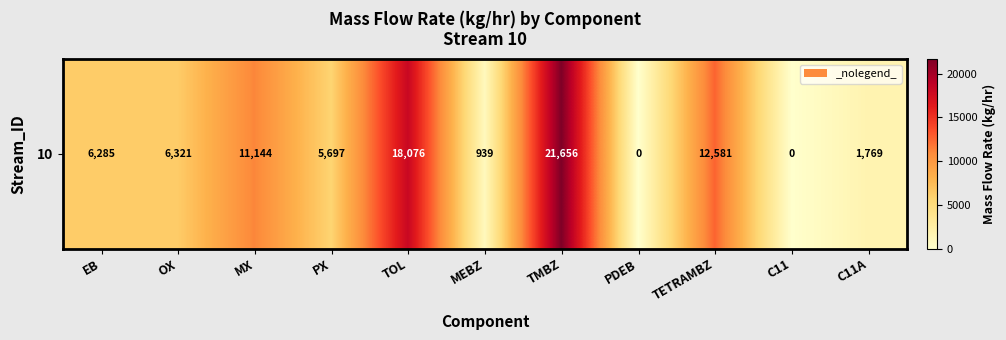

Where does the data first go above 6285?

EB